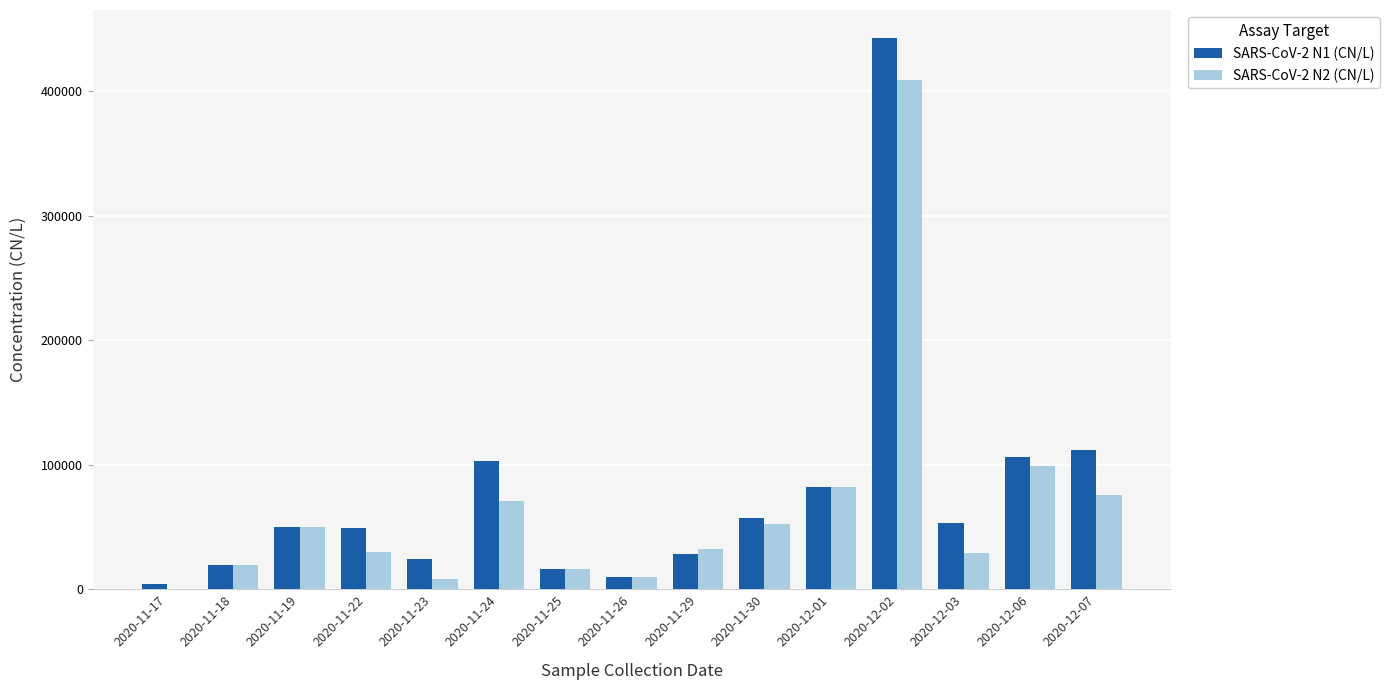

The value of SARS-CoV-2 N2 (CN/L) at 2020-11-19 is 49795.2. True or false?

True